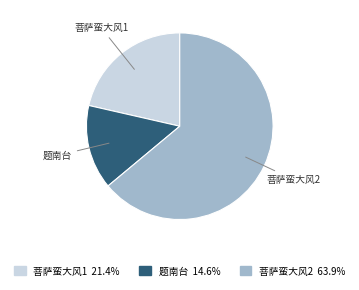

How many segments does this pie chart have?

3